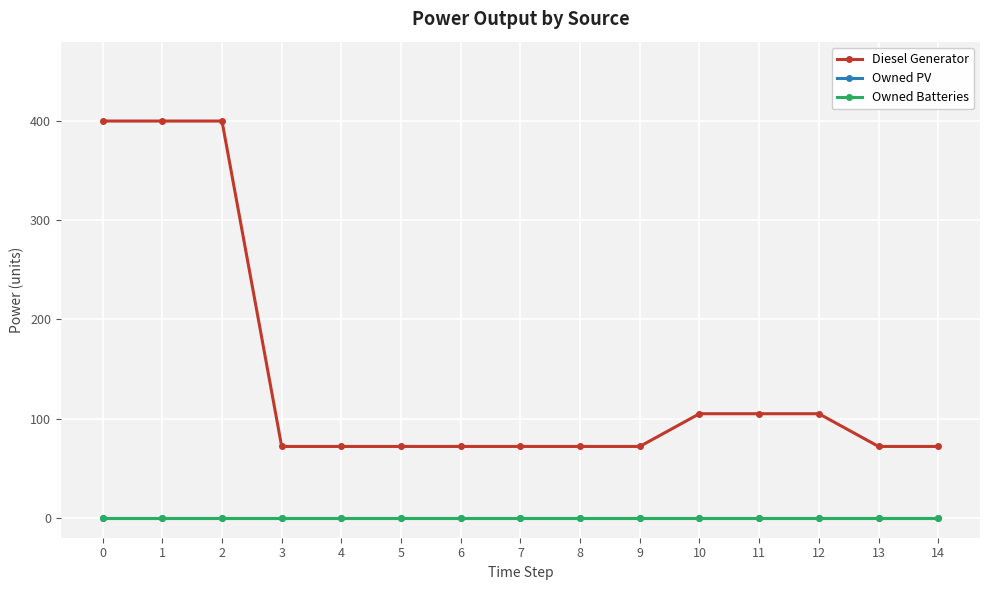

Rank the series by their maximum value, from lowest to highest.

Owned PV, Owned Batteries, Diesel Generator